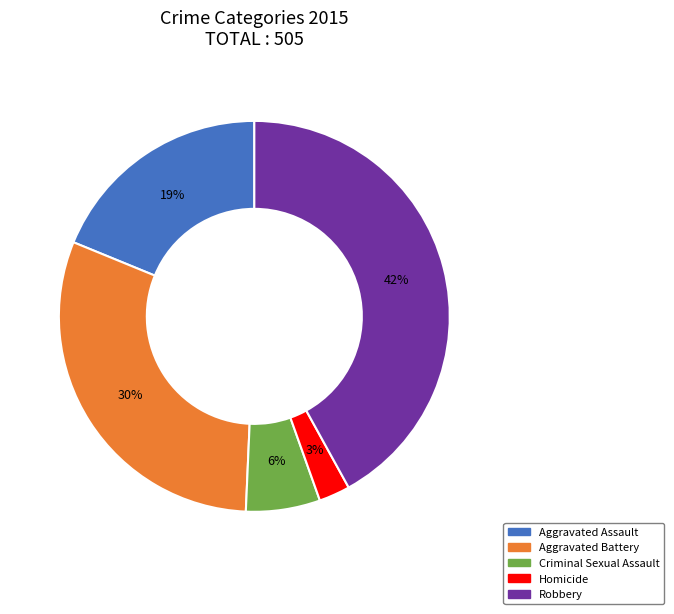

What is the largest slice in the pie chart?

Robbery